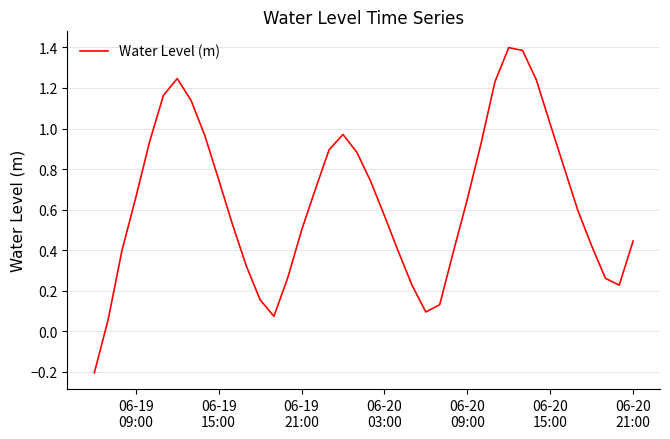

What is the maximum value shown in the chart?

1.4